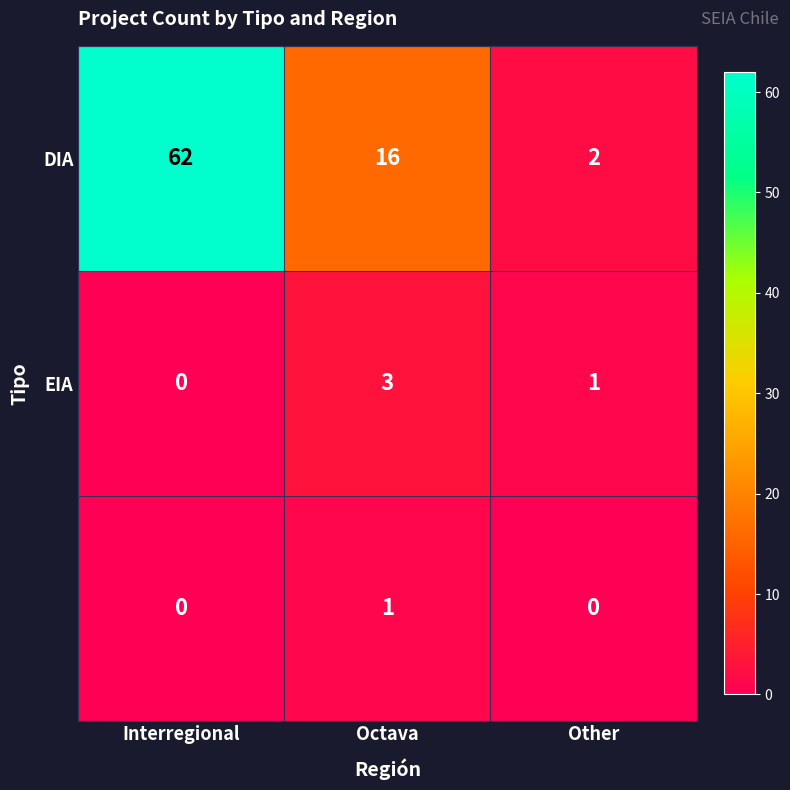

At which category is the sum across all series the highest?

Interregional